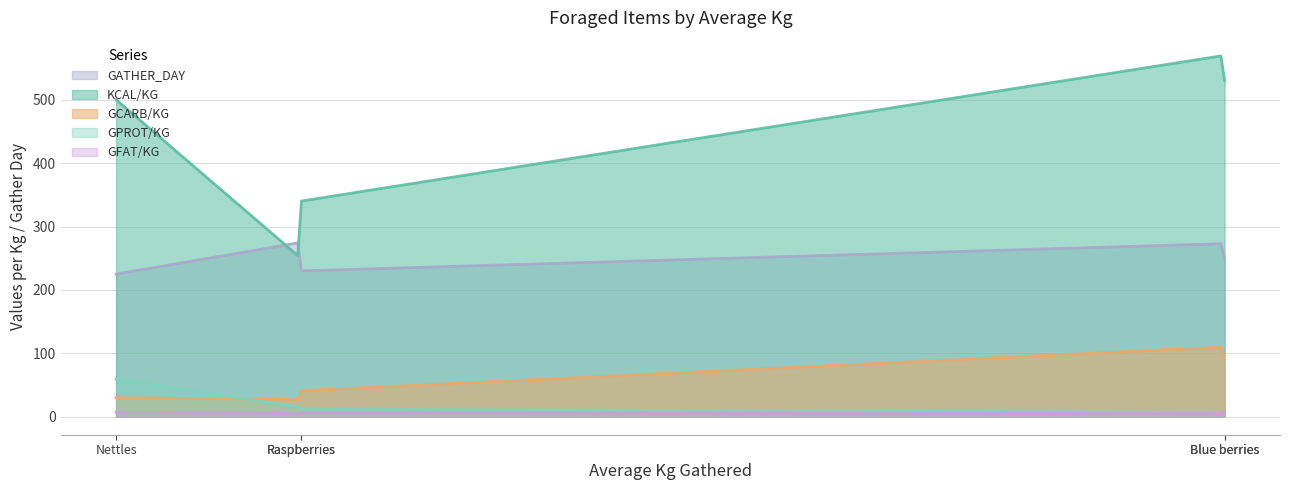

Which series has the widest spread of values?

KCAL/KG